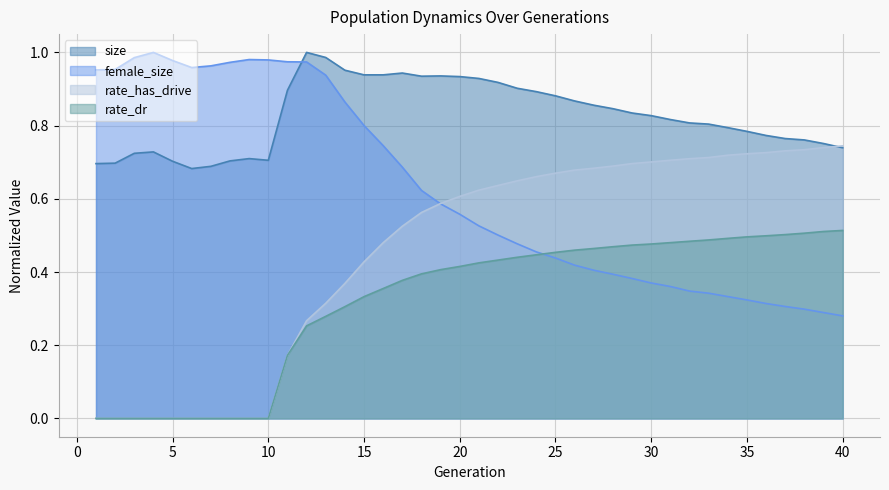

How many lines are shown in the chart?

4